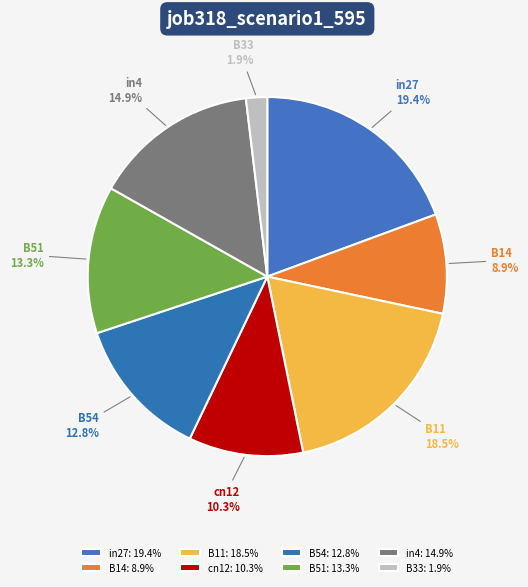

Count the number of slices in the pie.

8